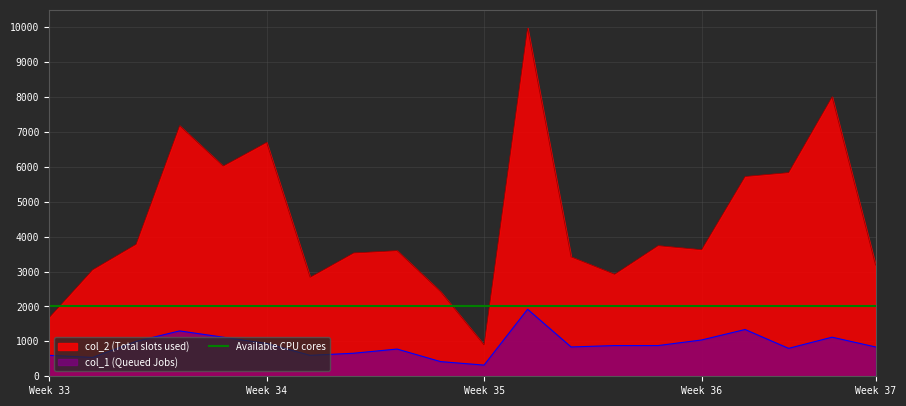

What is the lowest value of the col_2 (Total slots used) series?

896